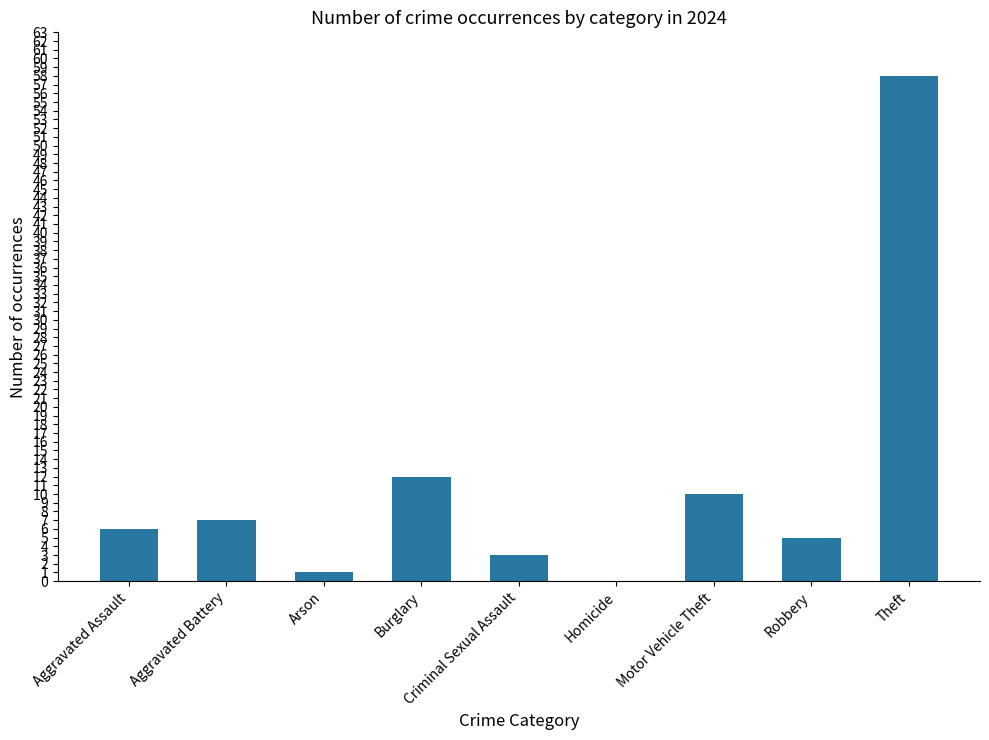

True or false: the data shows 2 at Burglary.

False